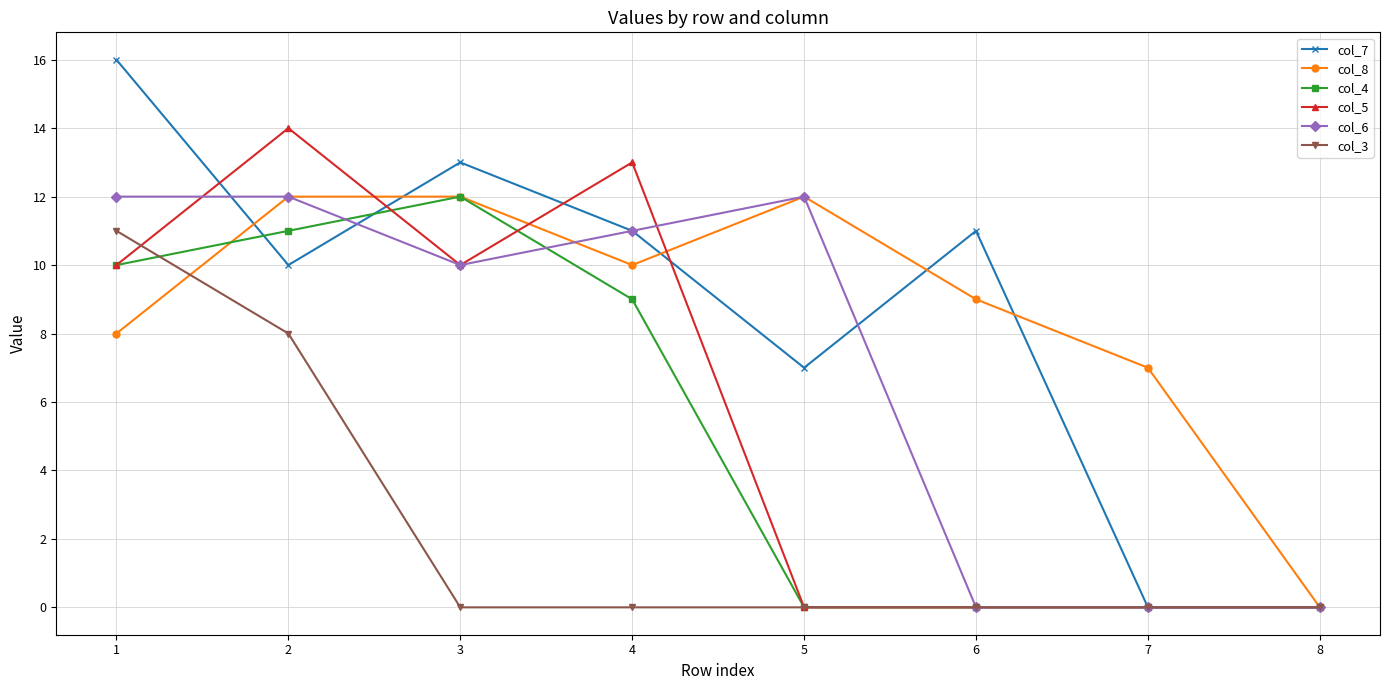

Reading right to left, list all the values displayed in this chart.

col_7: 0	0	11	7	11	13	10	16
col_8: 0	7	9	12	10	12	12	8
col_4: 0	0	0	0	9	12	11	10
col_5: 0	0	0	0	13	10	14	10
col_6: 0	0	0	12	11	10	12	12
col_3: 0	0	0	0	0	0	8	11